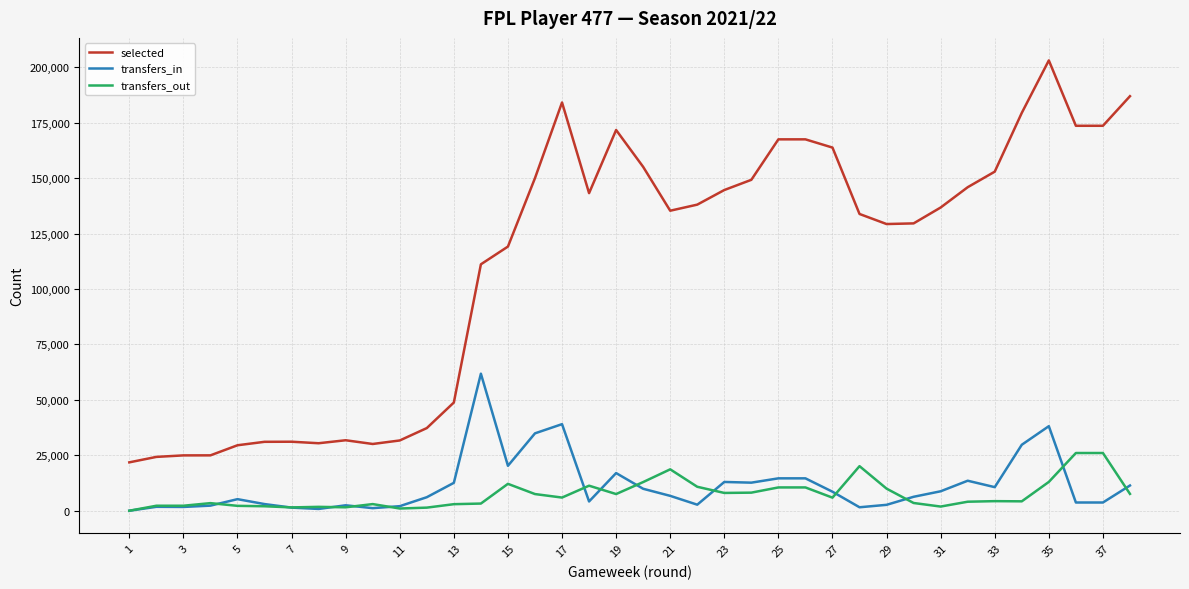

How many distinct data groups are displayed?

3